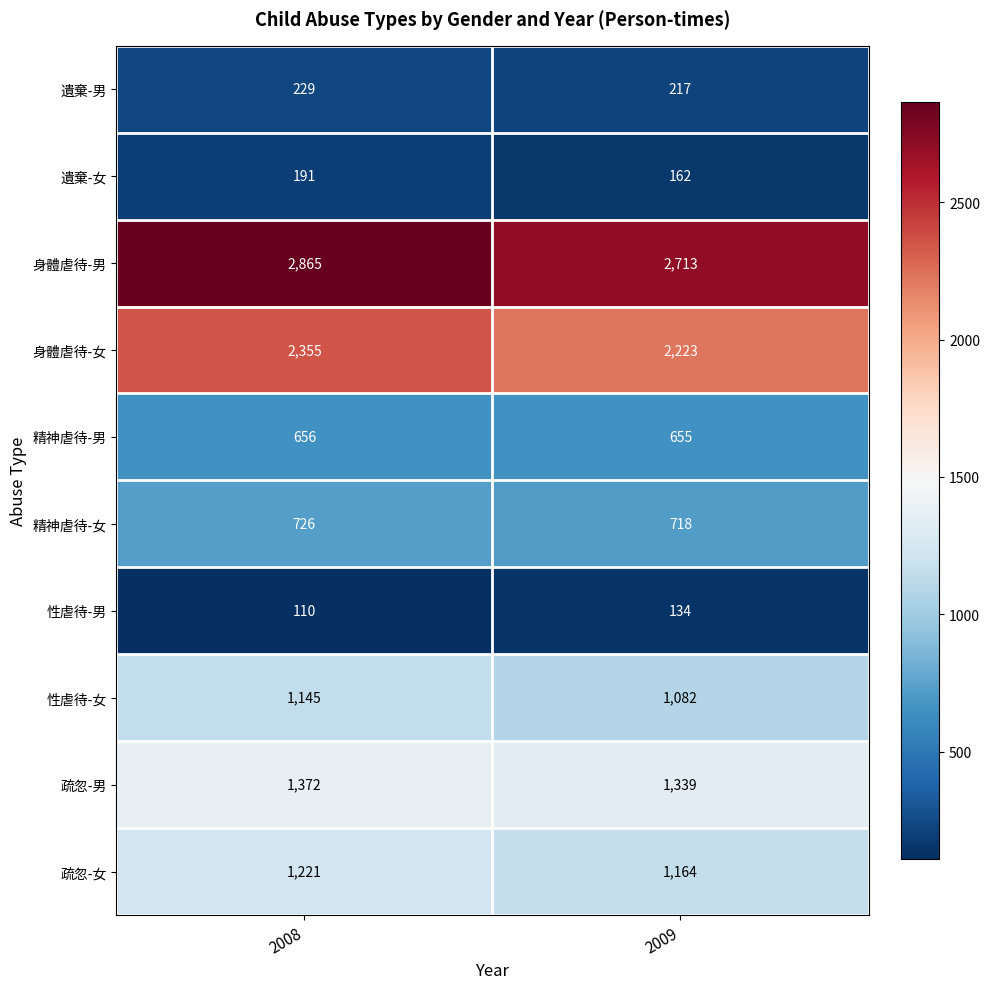

Reading right to left, transcribe all the data shown in this chart.

遺棄-男: 217	229
遺棄-女: 162	191
身體虐待-男: 2713	2865
身體虐待-女: 2223	2355
精神虐待-男: 655	656
精神虐待-女: 718	726
性虐待-男: 134	110
性虐待-女: 1082	1145
疏忽-男: 1339	1372
疏忽-女: 1164	1221